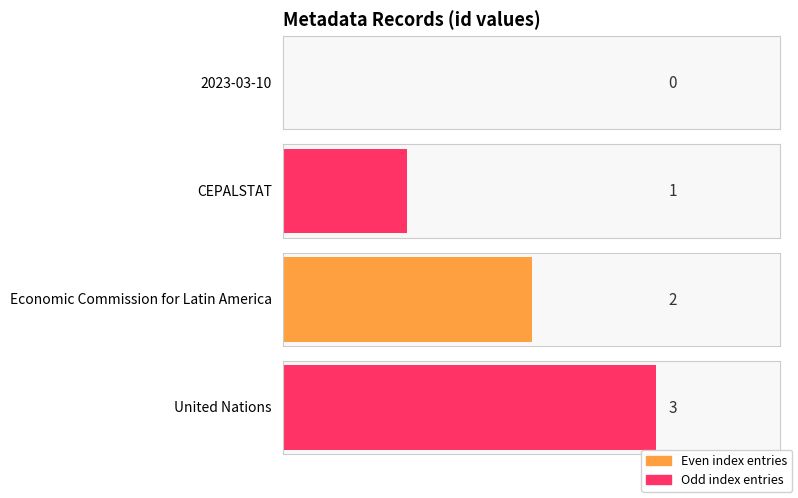

Is it true that the value at CEPALSTAT is 1?

True